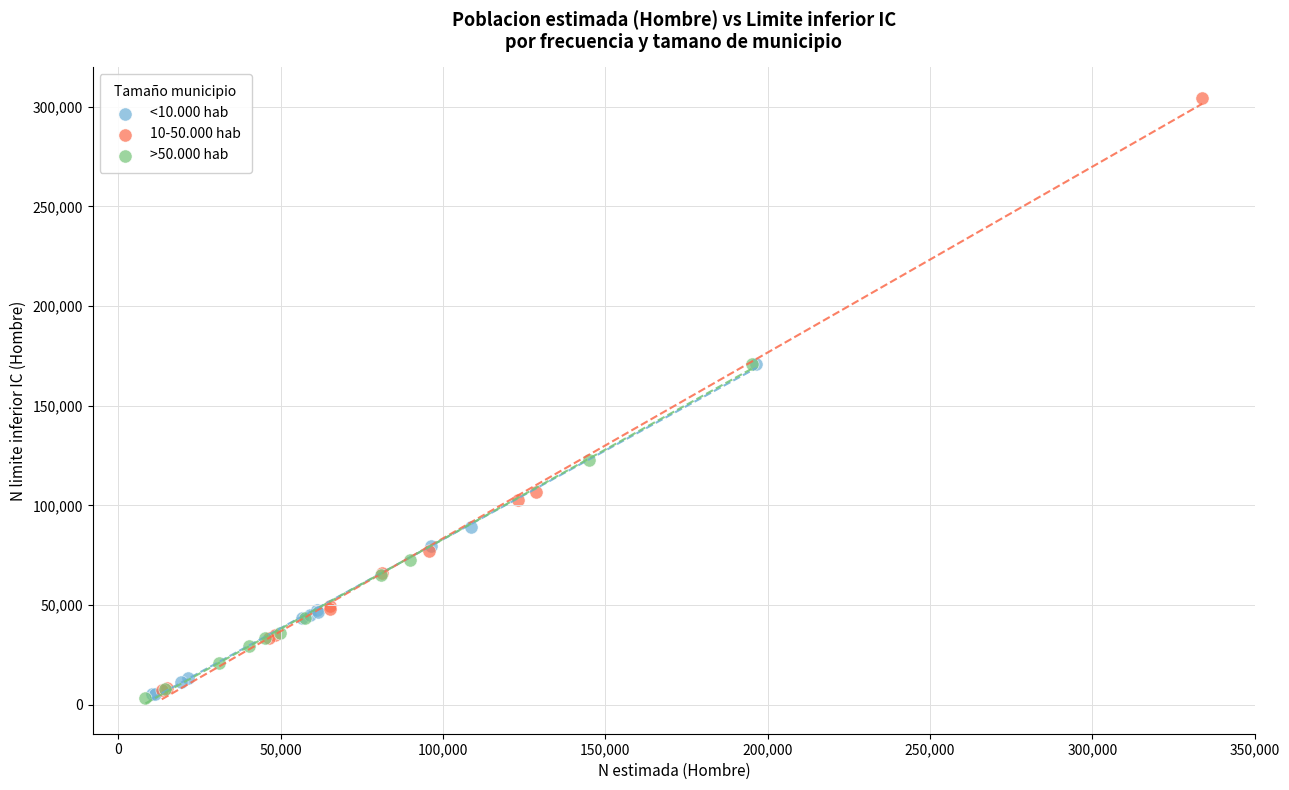

Which series reaches the maximum Y coordinate?

10-50.000 hab